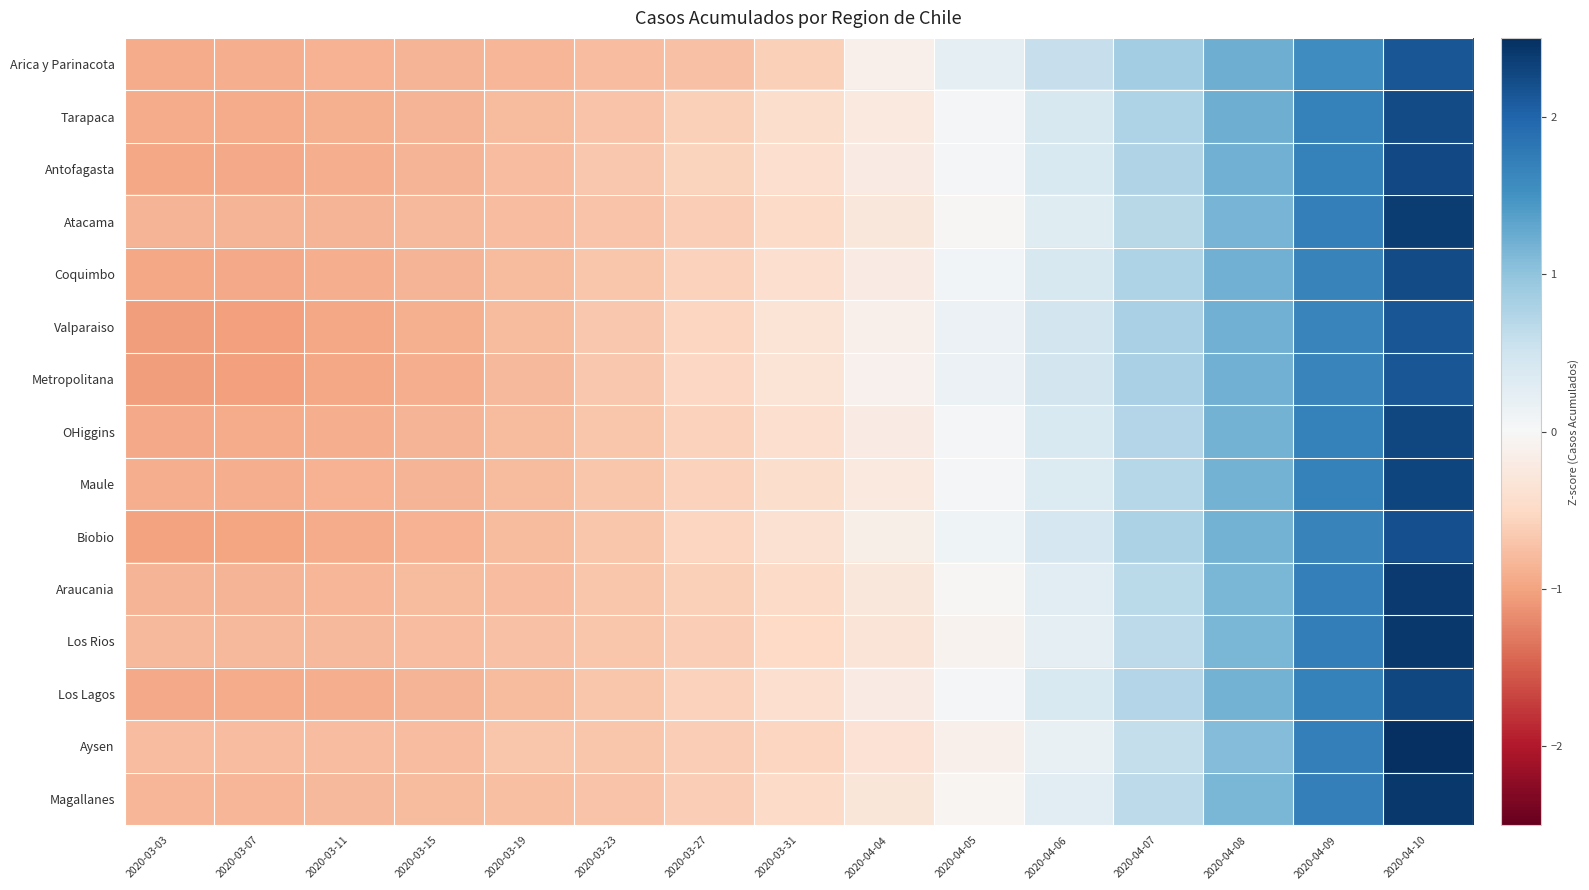

Which series has the largest range (max minus min)?

Aysen